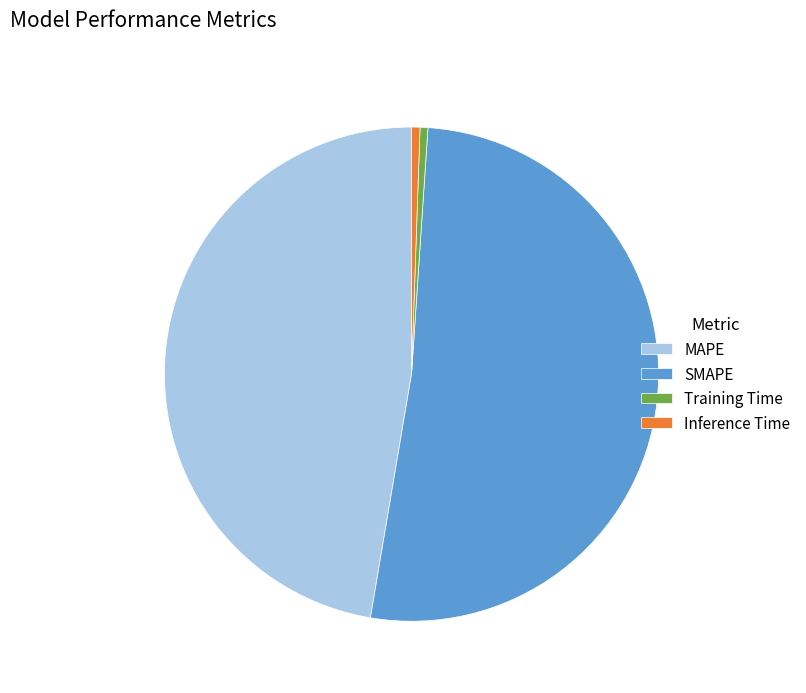

Between SMAPE and Inference Time, which is larger?

SMAPE